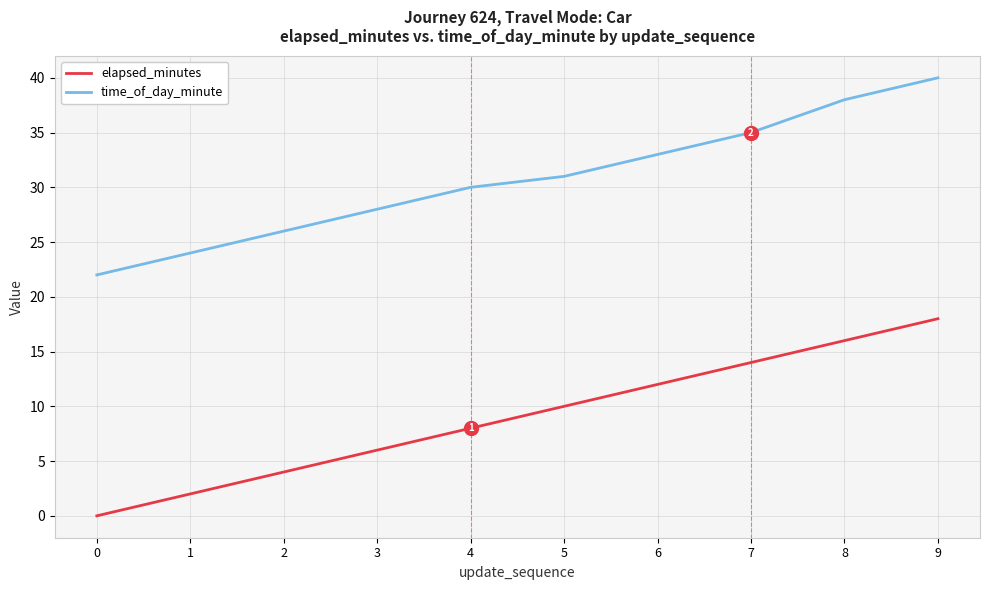

True or false: elapsed_minutes has more than 0 interior local peaks.

False